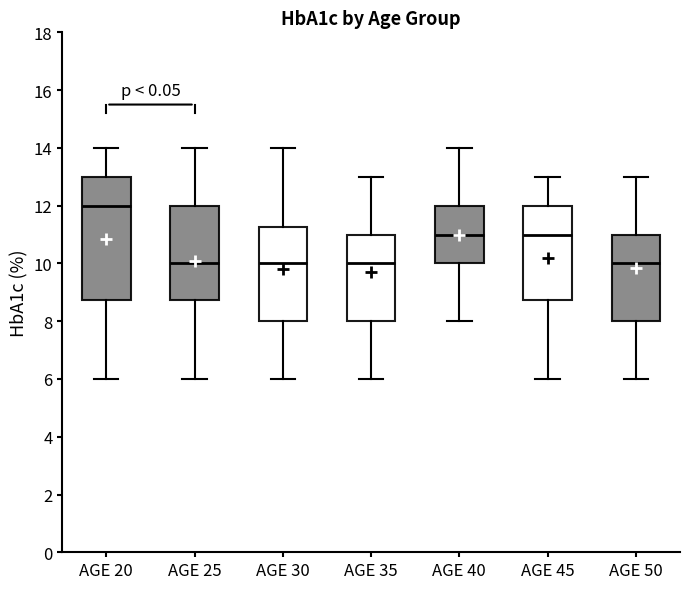

Reading left to right, transcribe this box plot: for each box, give where its median line is, the range the box spans, and where its two whiskers end, as read against the y-axis. The values are not printed on the chart, so give them approximately, as read against the axis.

AGE 20: median 12.0, box 8.8 to 13.0, whiskers 6.0 to 14.0
AGE 25: median 10.0, box 8.8 to 12.0, whiskers 6.0 to 14.0
AGE 30: median 10.0, box 8.0 to 11.2, whiskers 6.0 to 14.0
AGE 35: median 10.0, box 8.0 to 11.0, whiskers 6.0 to 13.0
AGE 40: median 11.0, box 10.0 to 12.0, whiskers 8.0 to 14.0
AGE 45: median 11.0, box 8.8 to 12.0, whiskers 6.0 to 13.0
AGE 50: median 10.0, box 8.0 to 11.0, whiskers 6.0 to 13.0